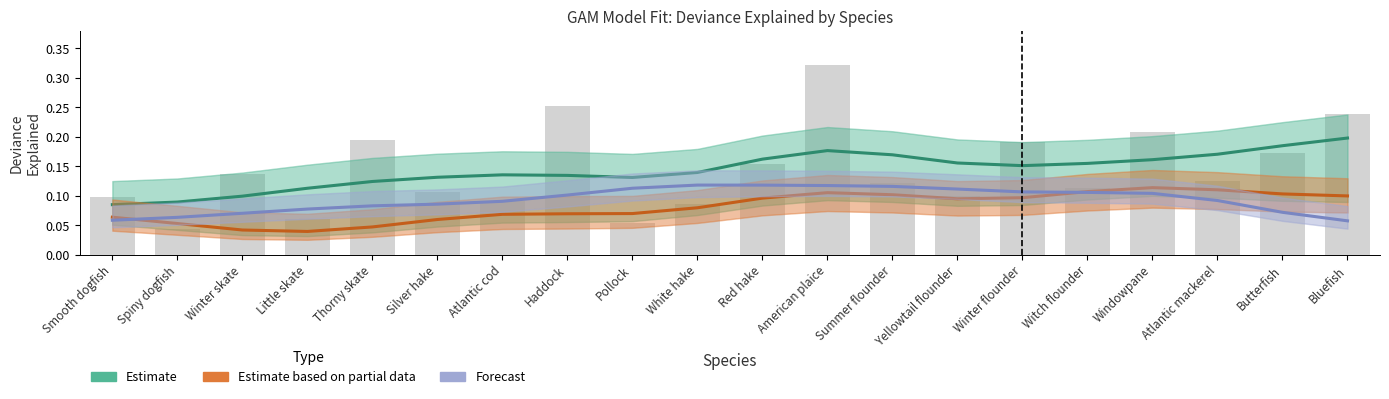

What is the average value of the Estimate series?

0.1